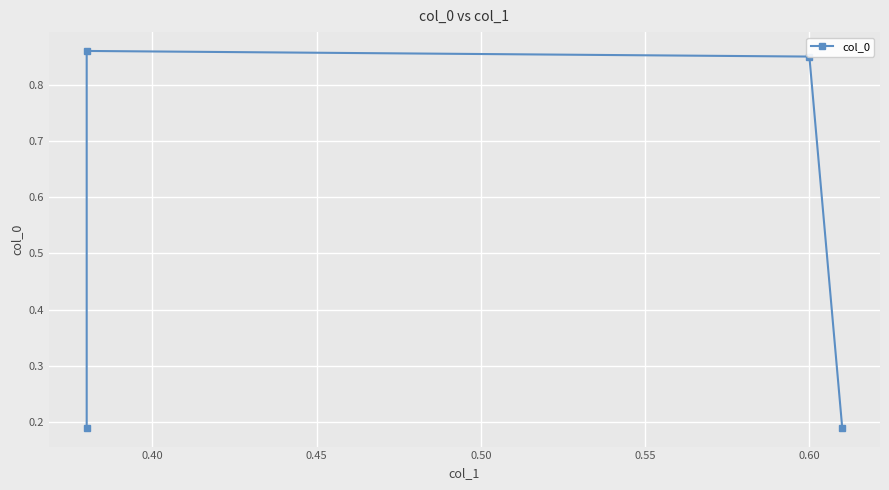

What is the value of the 3rd point from the left?

0.8